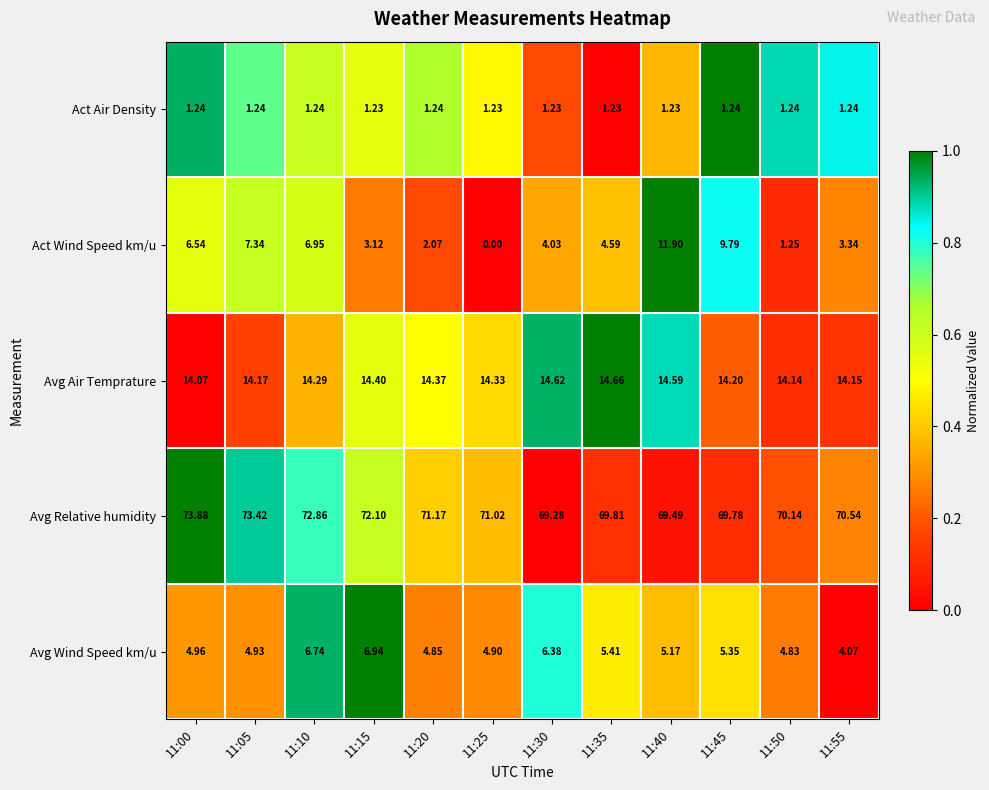

Rank the series at 11:40 from highest to lowest value.

Avg Relative humidity, Avg Air Temprature, Act Wind Speed km/u, Avg Wind Speed km/u, Act Air Density